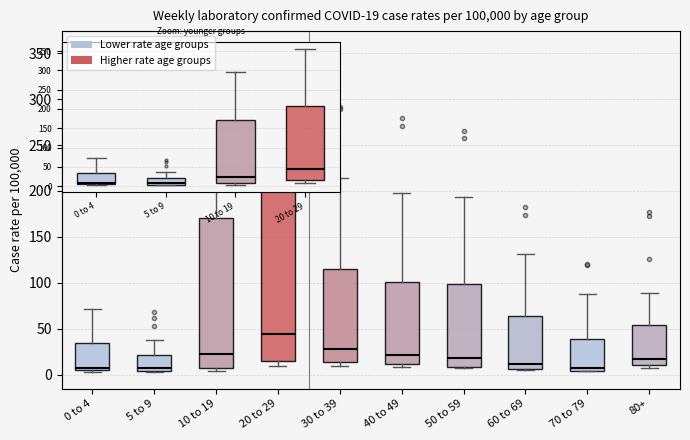

Which box is the tallest, from its lower edge to its upper edge?

20 to 29